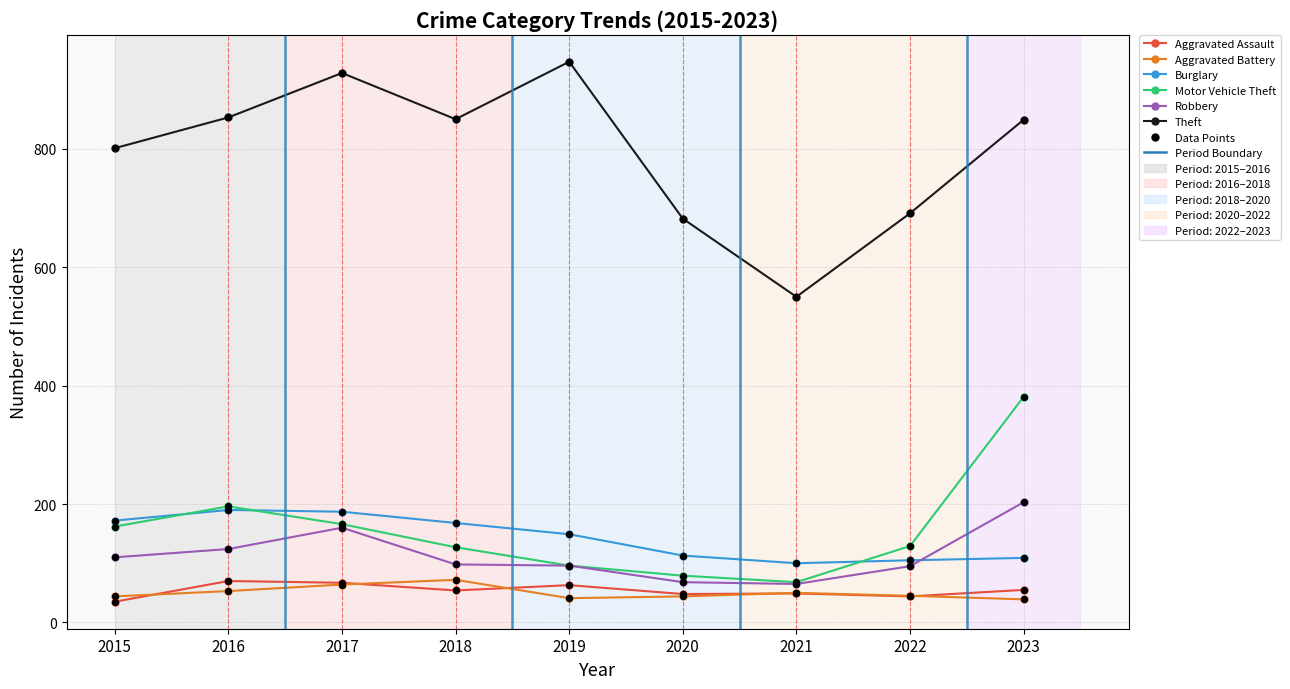

What is the lowest value of the Robbery series?

65